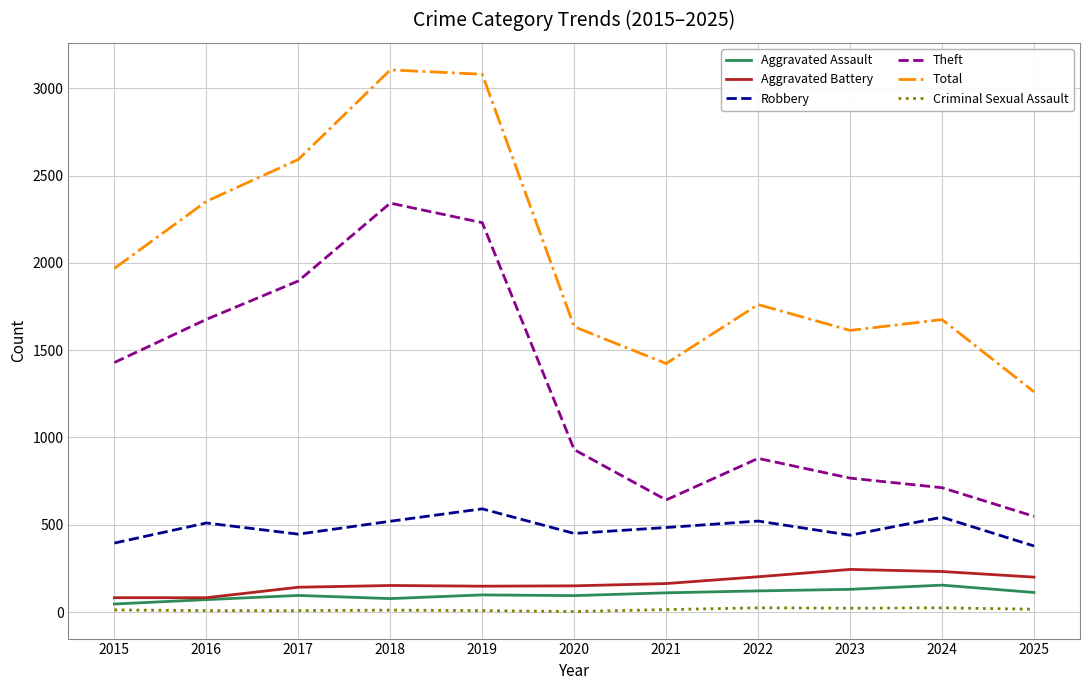

Is the value of Criminal Sexual Assault at 2018 greater than the value of Robbery at 2020?

No